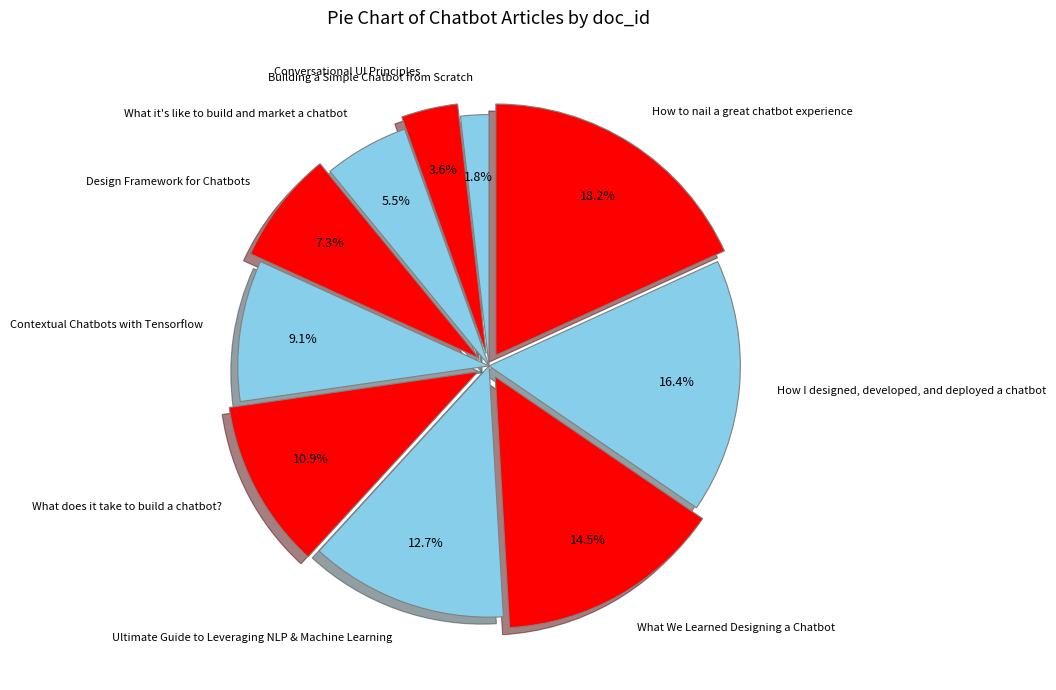

What is the largest slice in the pie chart?

How to nail a great chatbot experience